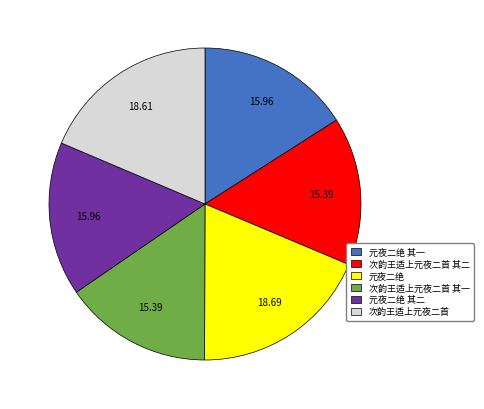

Is the sum of 元夜二绝 其一 and 元夜二绝 greater than half?

No